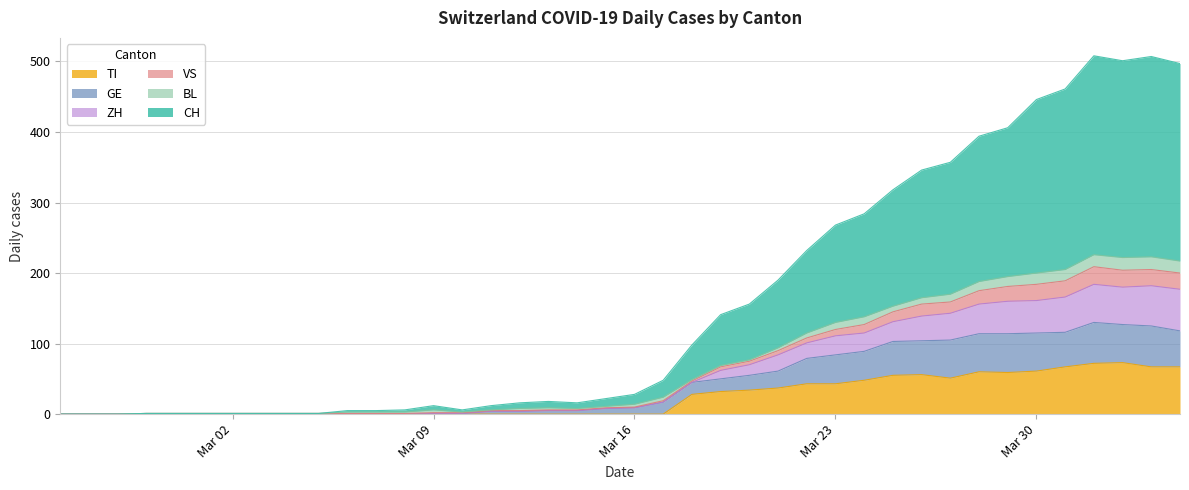

Which series has the largest range (max minus min)?

CH